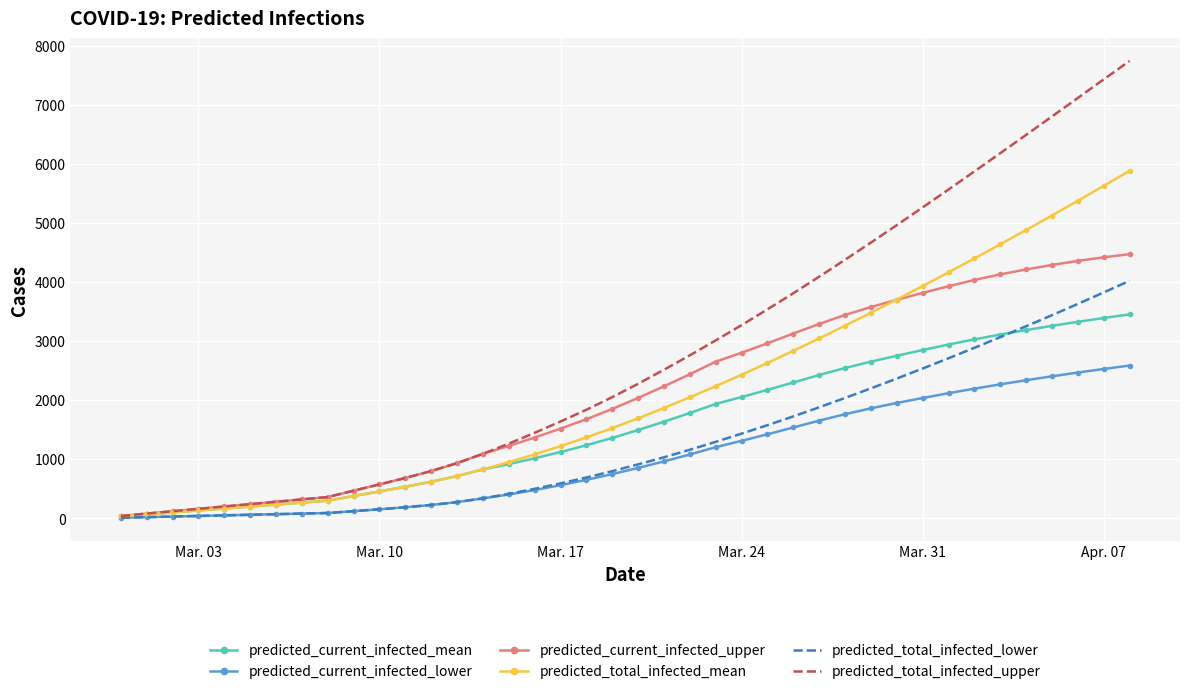

What is the maximum value for predicted_current_infected_mean?

3451